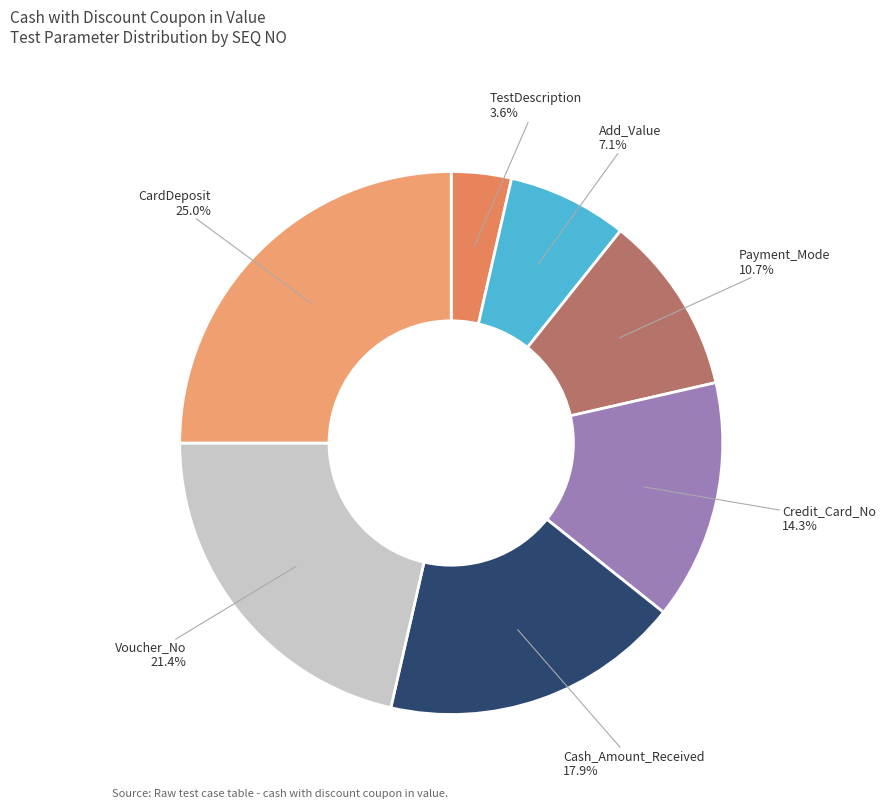

How many segments does this pie chart have?

7